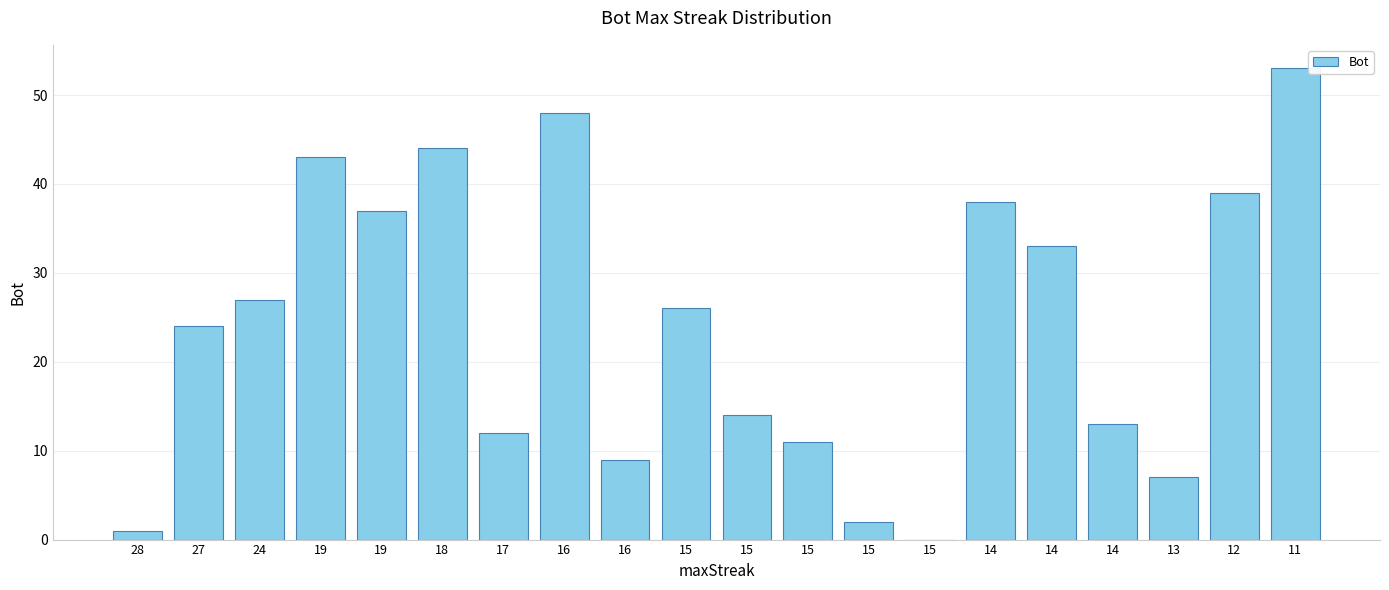

Reading right to left, transcribe all the data shown in this chart.

11=53	12=39	13=7	14=13	14=33	14=38	15=0	15=2	15=11	15=14	15=26	16=9	16=48	17=12	18=44	19=37	19=43	24=27	27=24	28=1